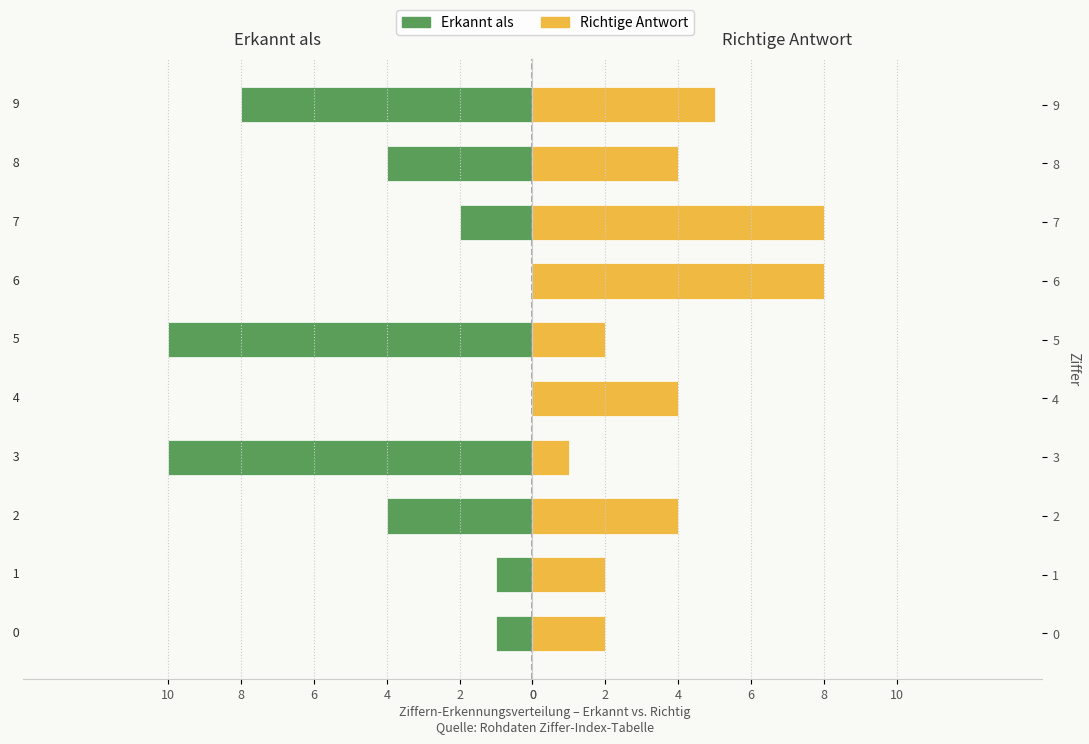

Reading left to right, transcribe all the data shown in this chart.

Erkannt als: -1	-1	-4	-10	0	-10	0	-2	-4	-8
Richtige Antwort: 2	2	4	1	4	2	8	8	4	5